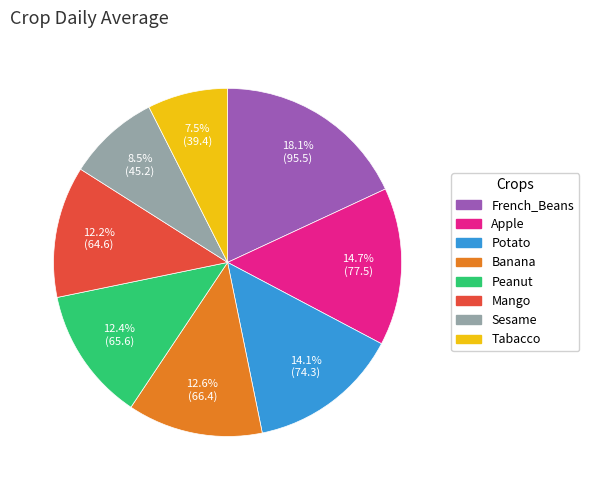

What percentage do Sesame and Apple together represent?

23.2%